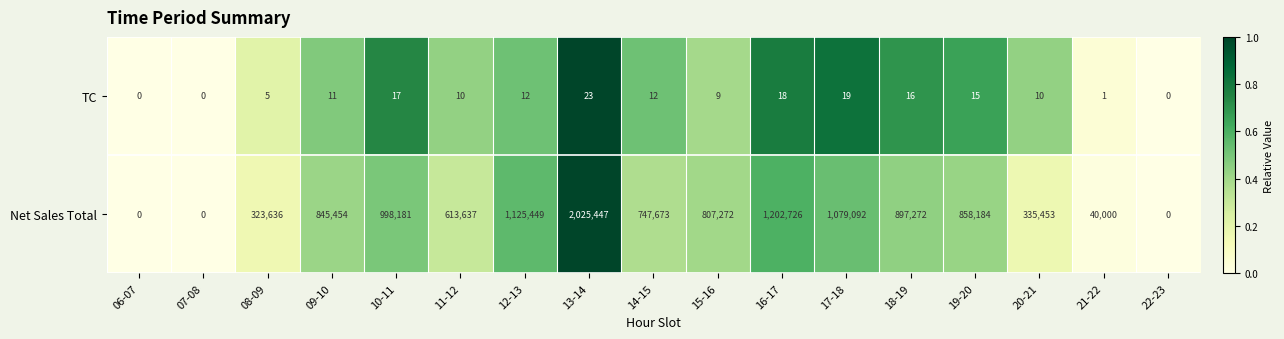

True or false: Net Sales Total has a value of 1290369 at 13-14.

False